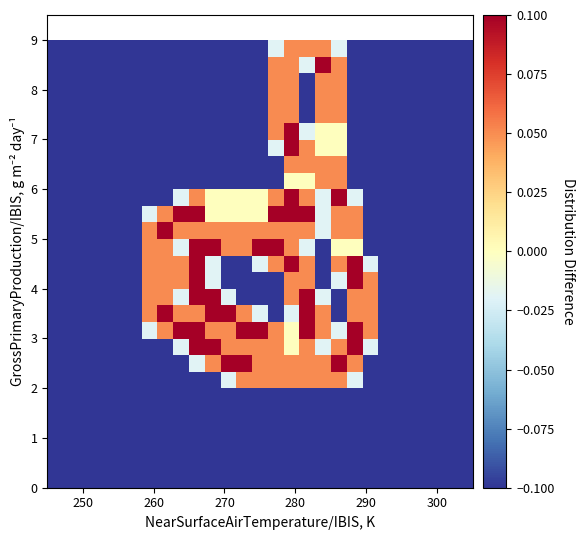

At how many categories does at least one series exceed 0?

15